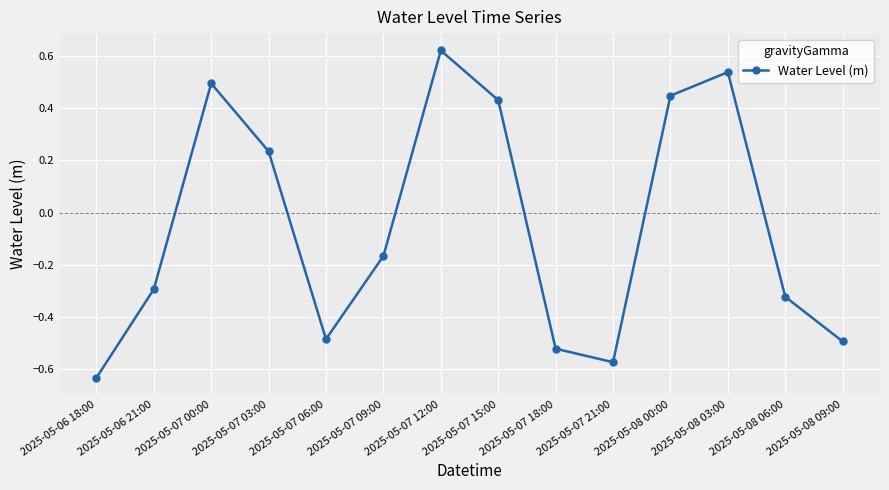

What is the label of the 2nd point from the right?

2025-05-08 06:00